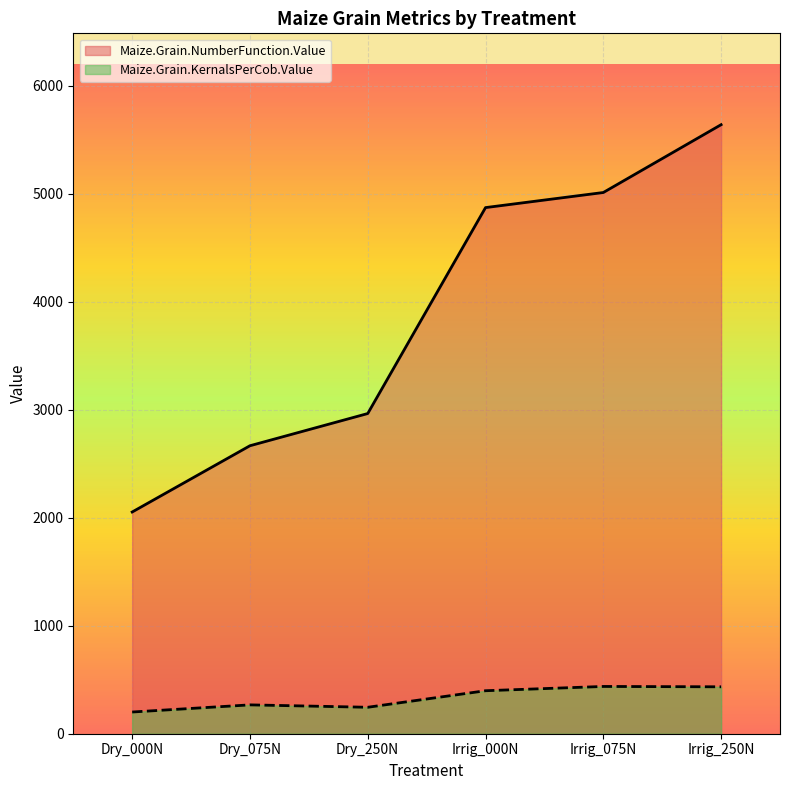

What is the value of the Maize.Grain.KernalsPerCob.Value point at the 5th from the left?

437.8